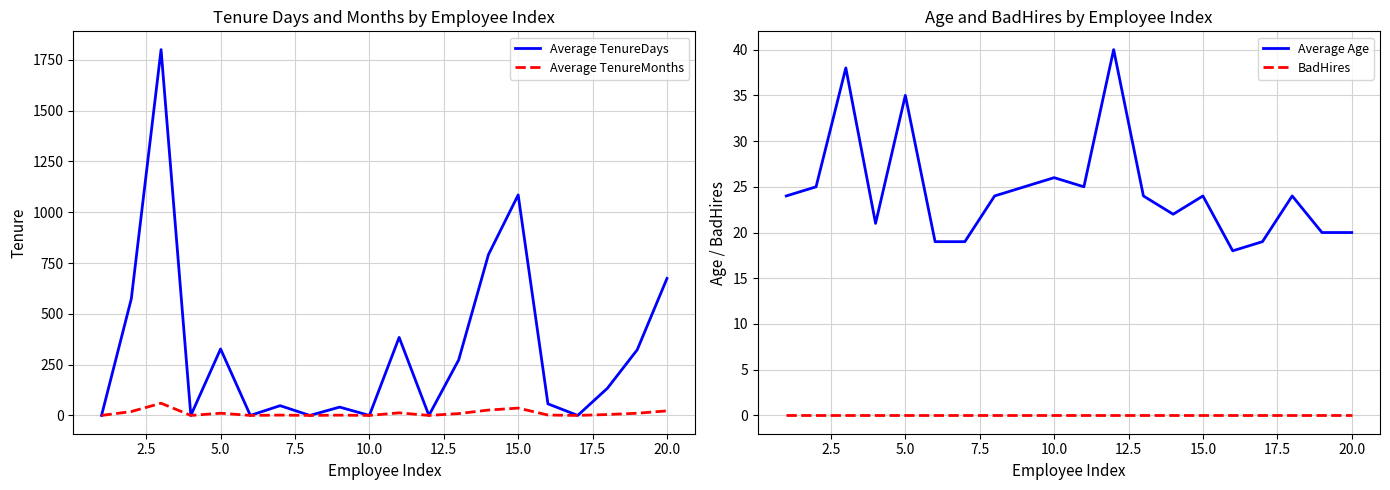

At how many categories does at least one series exceed 337?

6